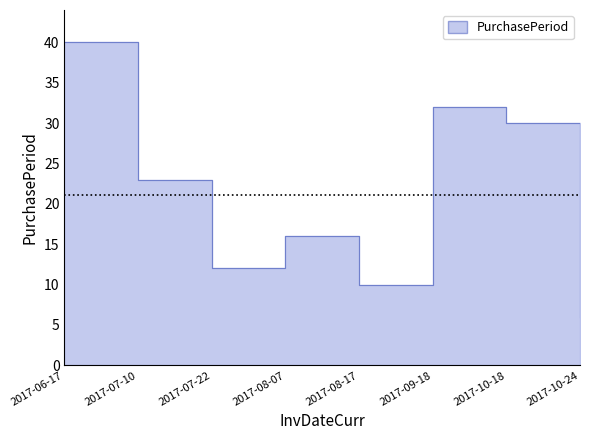

What is the maximum value shown in the chart?

40